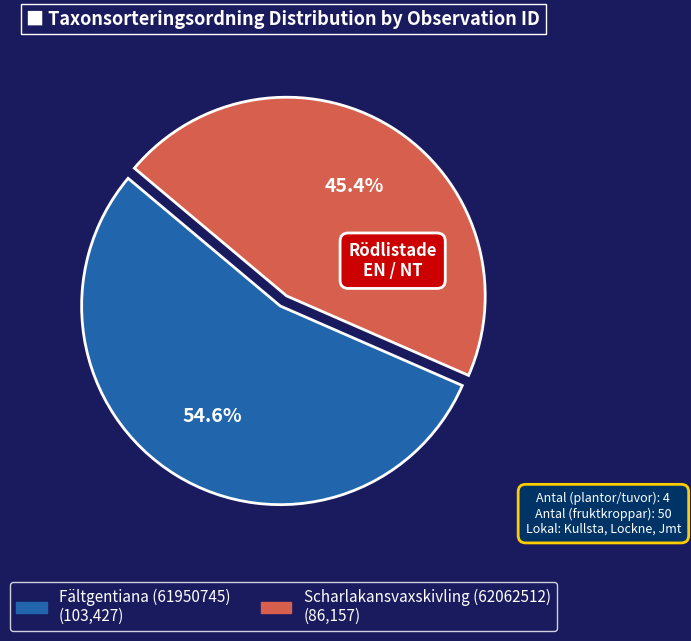

To the nearest percent, what is the difference between the largest and smallest slice percentages?

9%